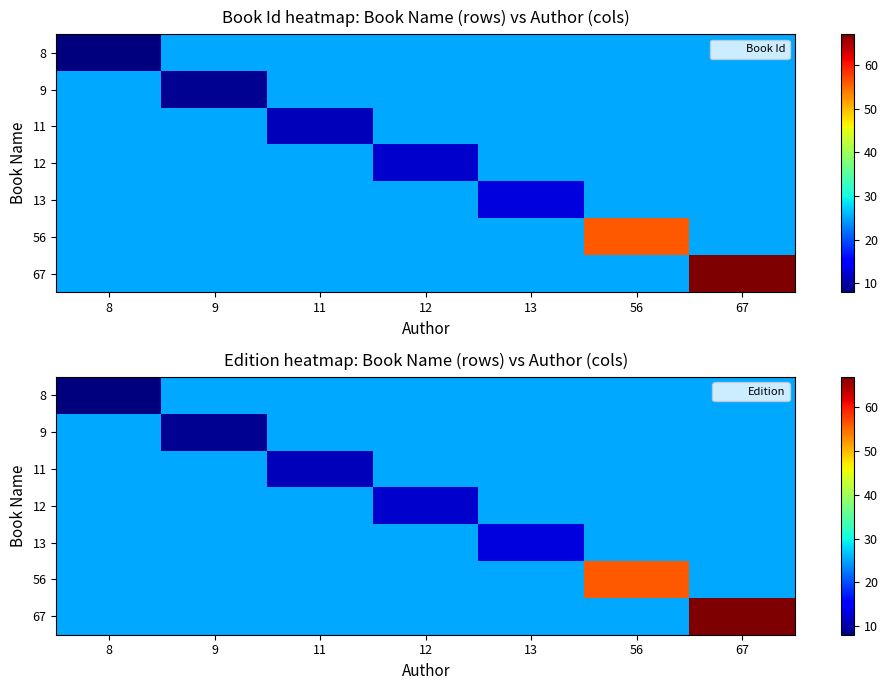

At 67, list the series in order from smallest to largest.

8, 9, 11, 12, 13, 56, 67